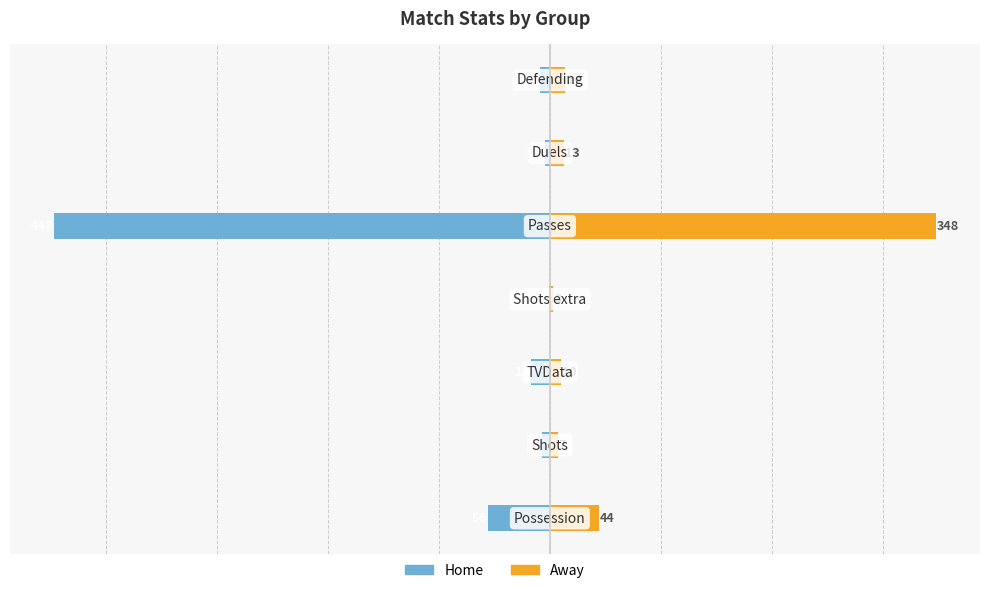

How many data points in Home are less than -9?

3